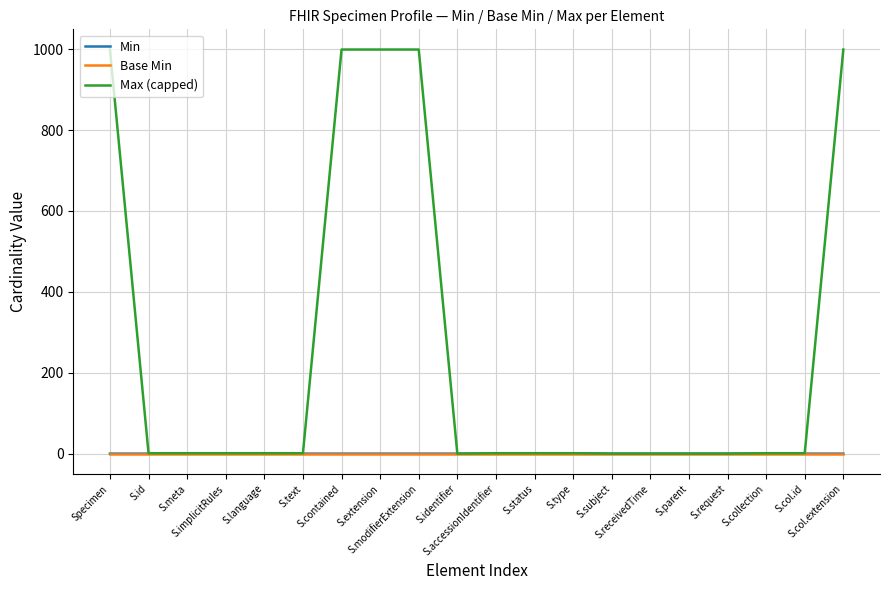

What is the difference between the maximum and minimum values in the Min series?

1